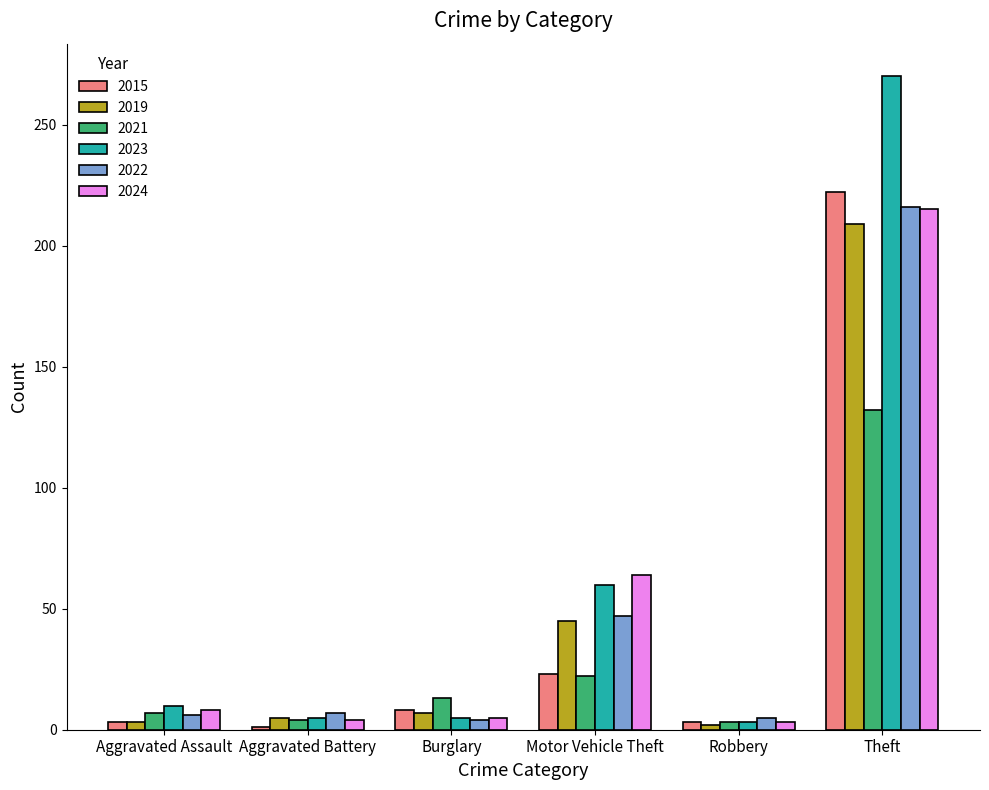

The 2023 series shows 5 at Burglary. True or false?

True